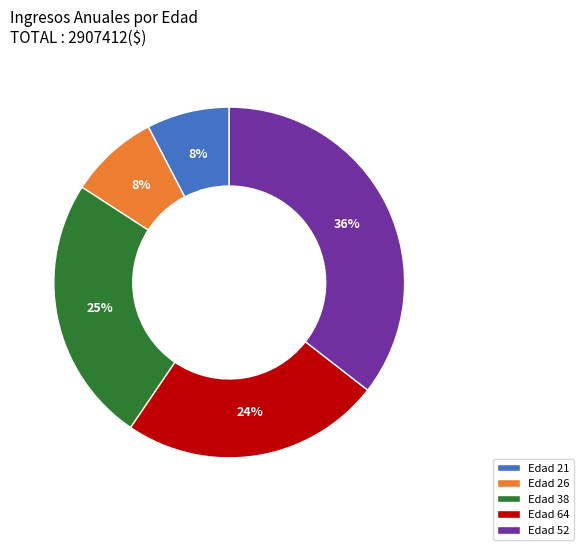

What percentage is the Edad 52 slice, to the nearest percent?

36%